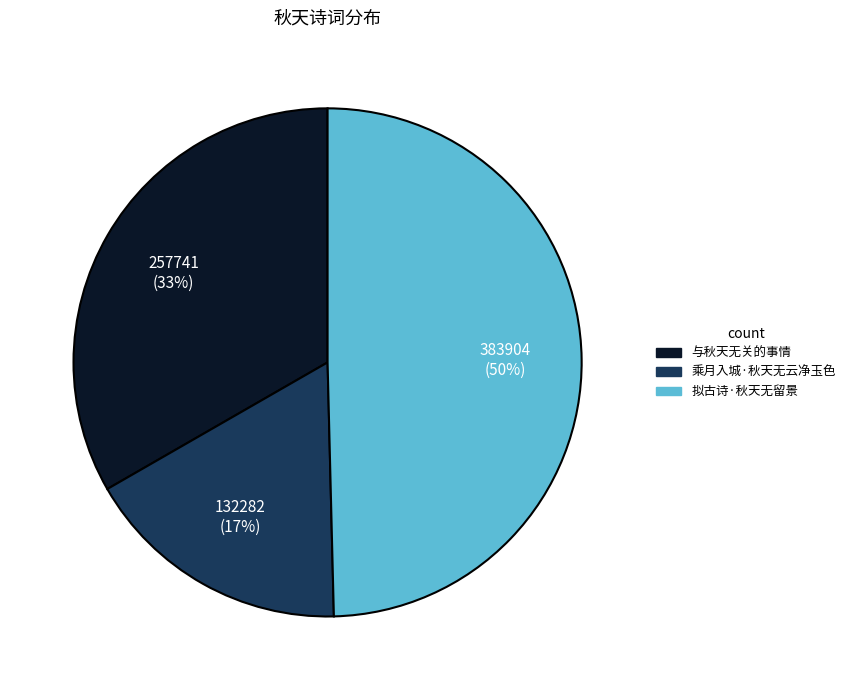

True or false: 拟古诗·秋天无留景 accounts for 50% of the total.

True